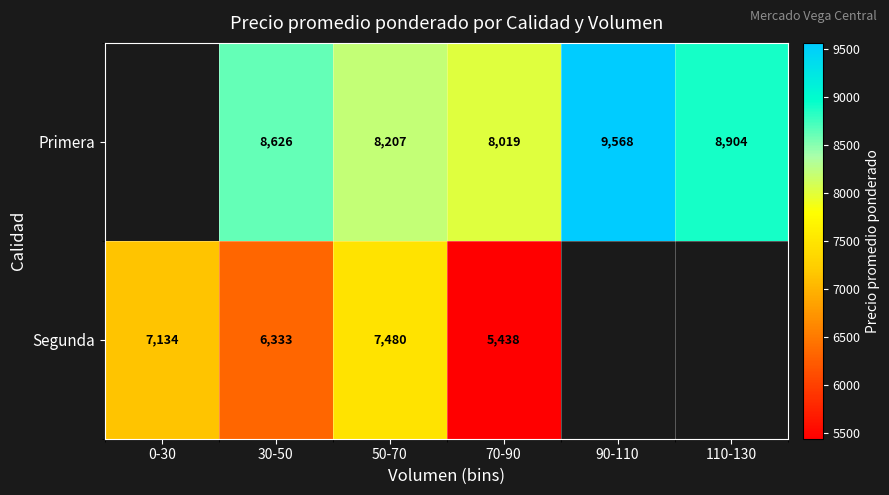

At which category is the sum across all series the highest?

50-70